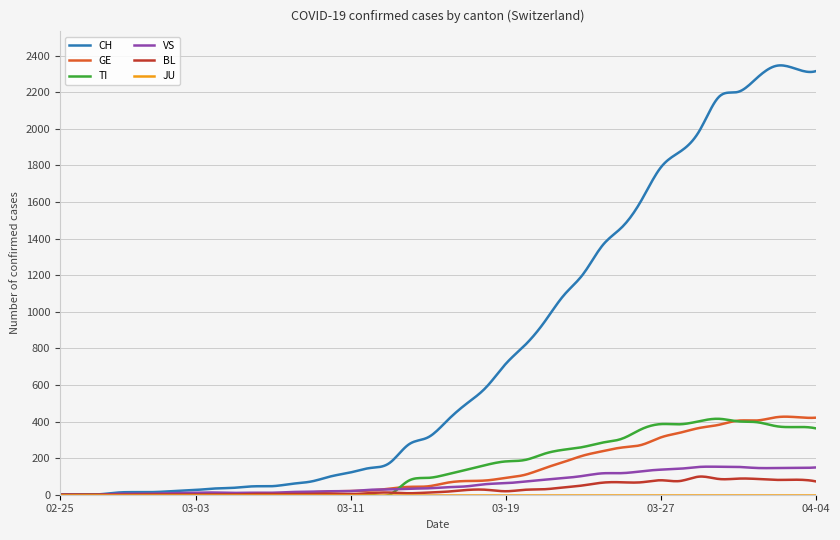

Which series has the largest total across all categories?

CH